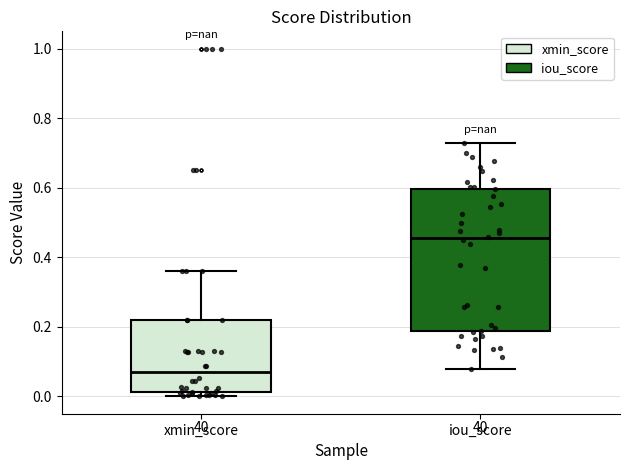

Where is the lower edge of the box for iou_score on the y-axis? The values are not printed on the chart, so give them approximately, as read against the axis.

0.18